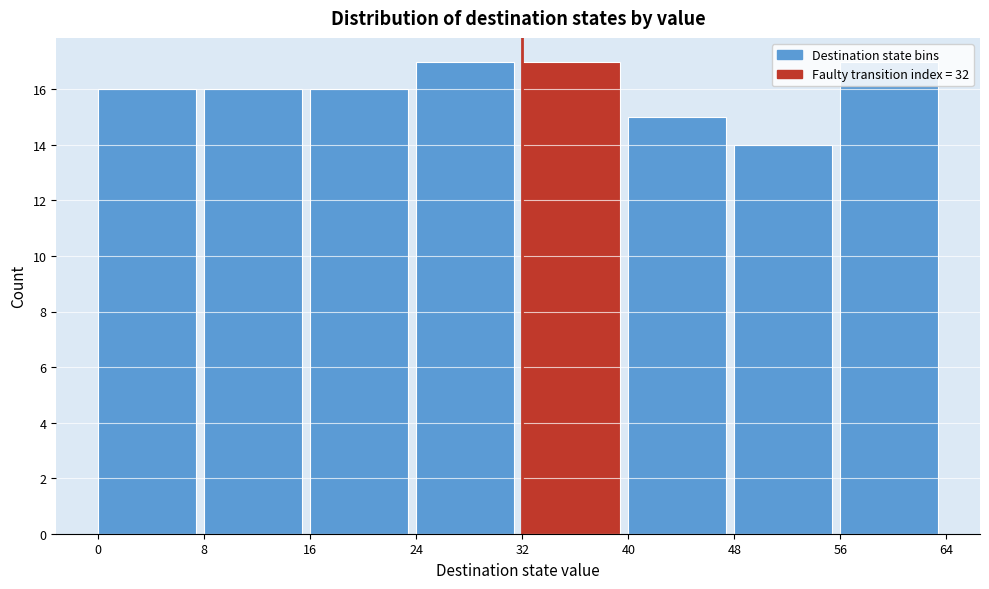

Reading left to right, transcribe this chart: for each bar, give the range it covers on the x-axis and its height. The values are not printed on the chart, so give them approximately, as read against the axis.

0 to 8: 16
8 to 16: 16
16 to 24: 16
24 to 32: 17
32 to 40: 17
40 to 48: 15
48 to 56: 14
56 to 64: 17